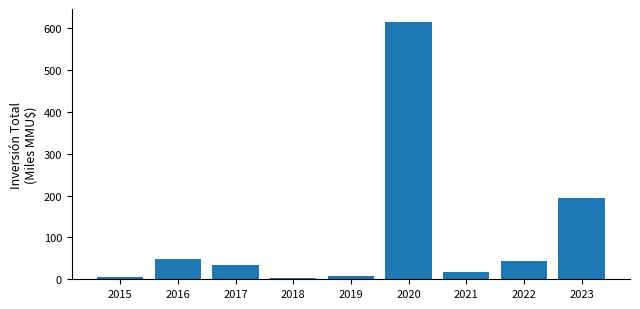

Approximately how many times larger is the value at 2015 compared to 2021?

0.4